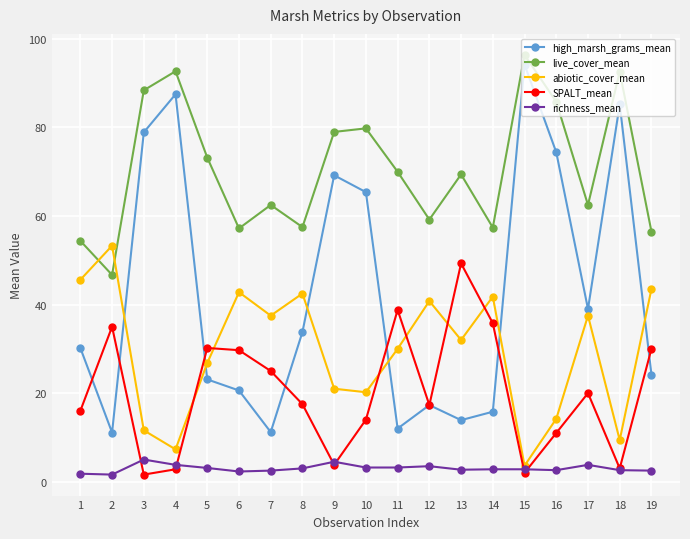

Which series has the largest total across all categories?

live_cover_mean